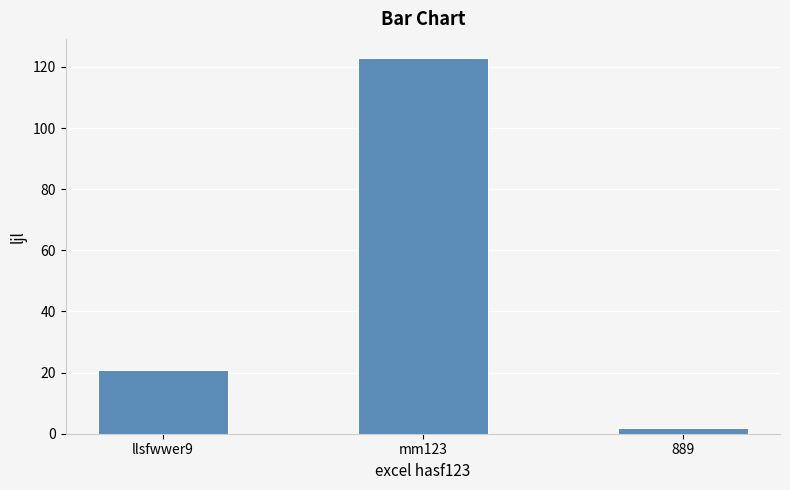

How many bars are there in total?

3